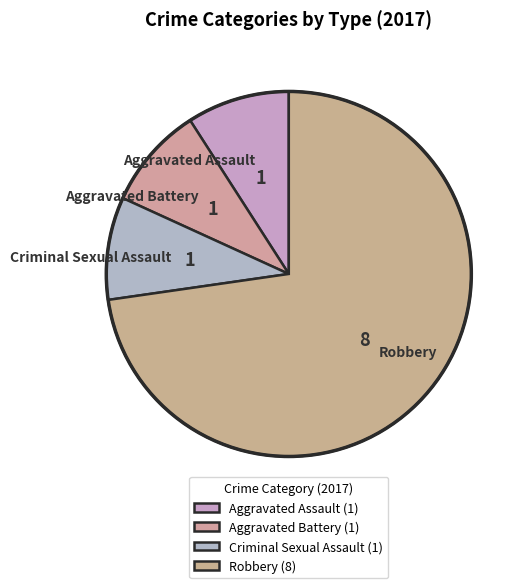

Does any single category account for the majority?

Yes